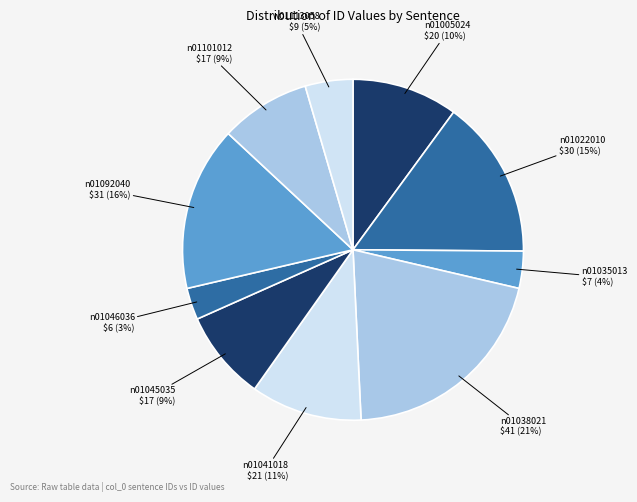

Does n01041018 represent more than half of the total?

No